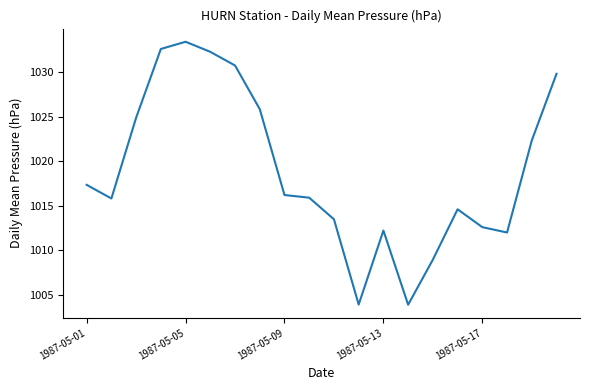

What is the difference between the maximum and minimum values?

29.5